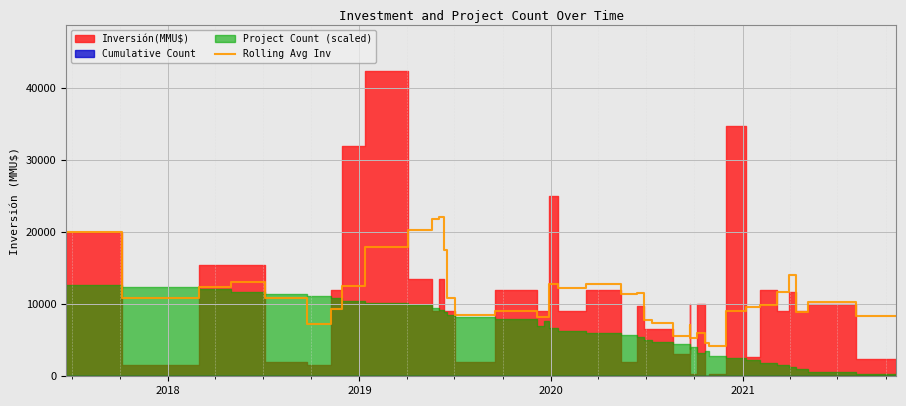

Count the number of categories in the chart.

40